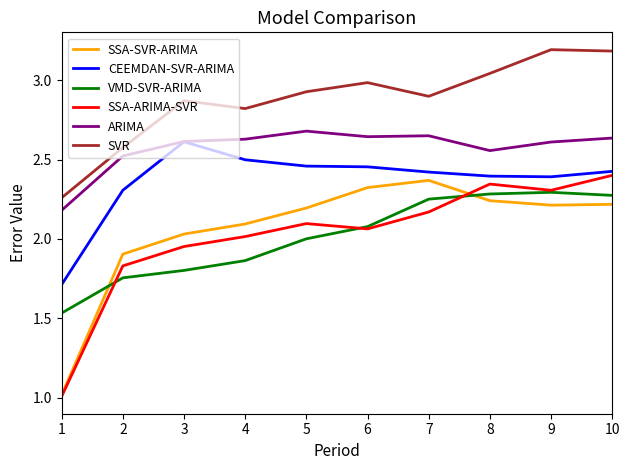

True or false: SSA-ARIMA-SVR has a value of 3.2 at 2.

False